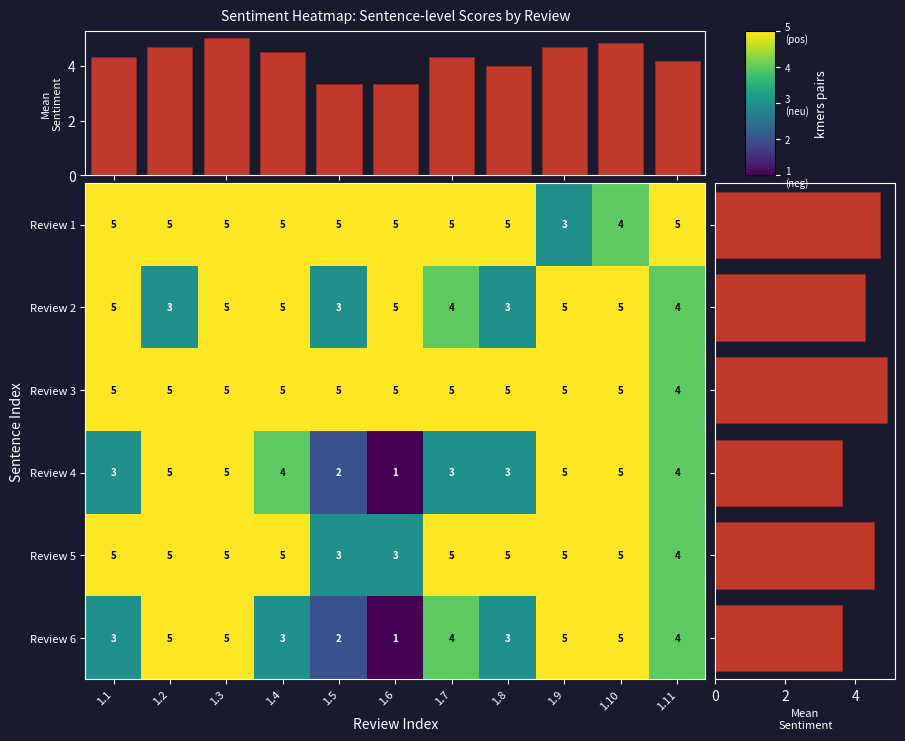

The 6 series shows 9 at 1.10. True or false?

False